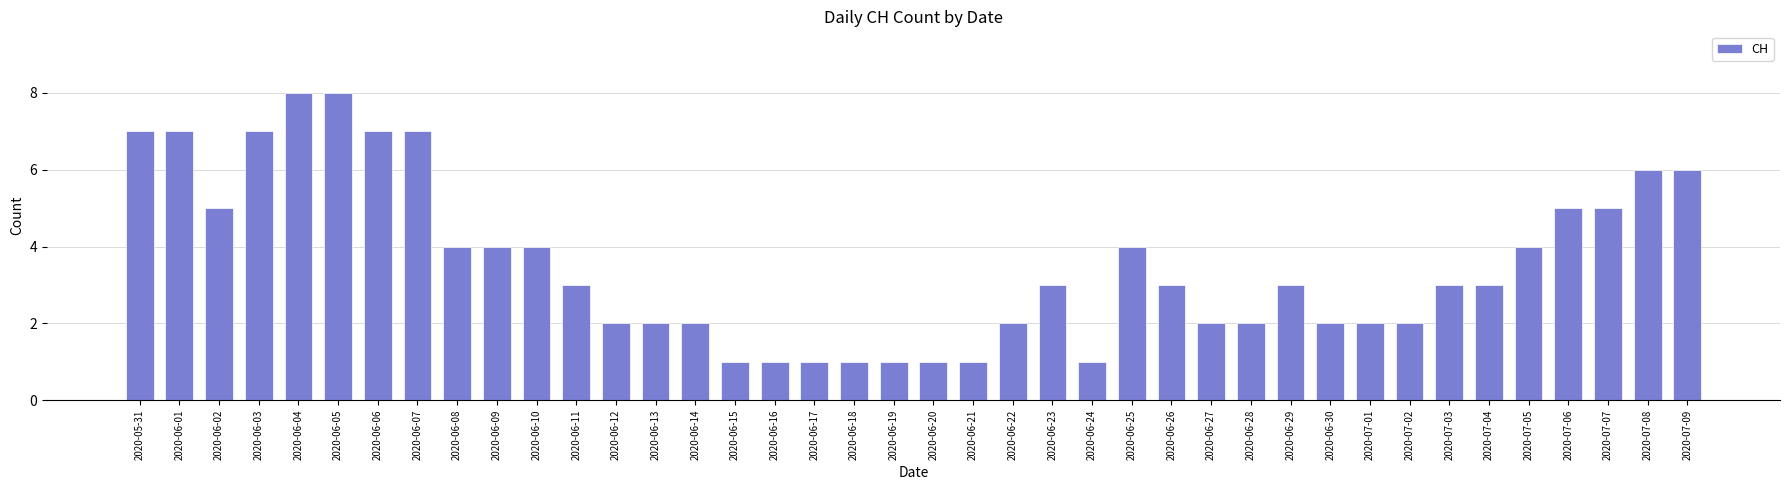

Reading right to left, list all the values displayed in this chart.

6	6	5	5	4	3	3	2	2	2	3	2	2	3	4	1	3	2	1	1	1	1	1	1	1	2	2	2	3	4	4	4	7	7	8	8	7	5	7	7